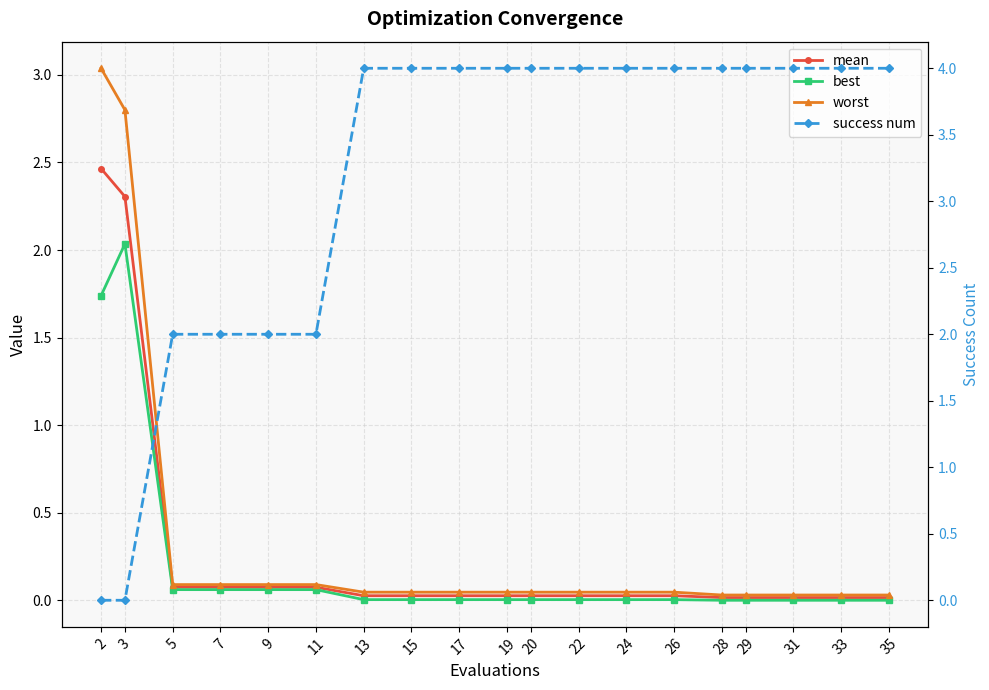

At which category is the sum across all series the highest?

2